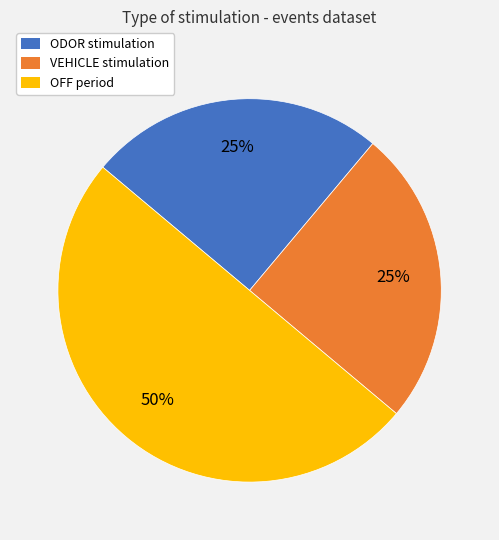

Combined, do VEHICLE and OFF account for over 50%?

Yes